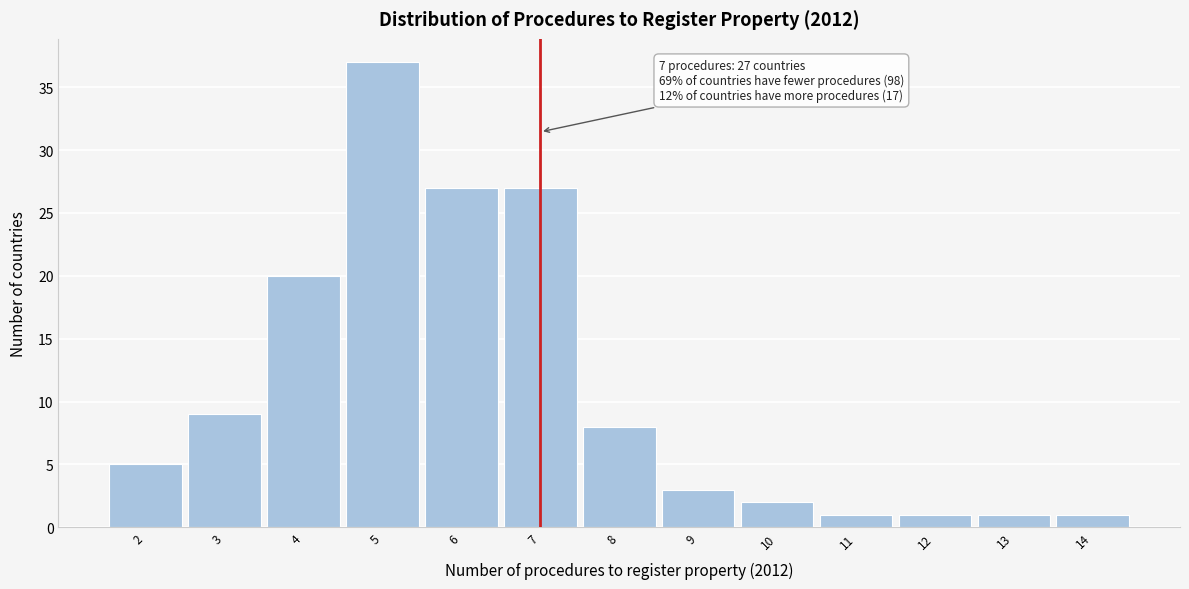

Which range on the x-axis has the tallest bar?

4.5 to 5.5